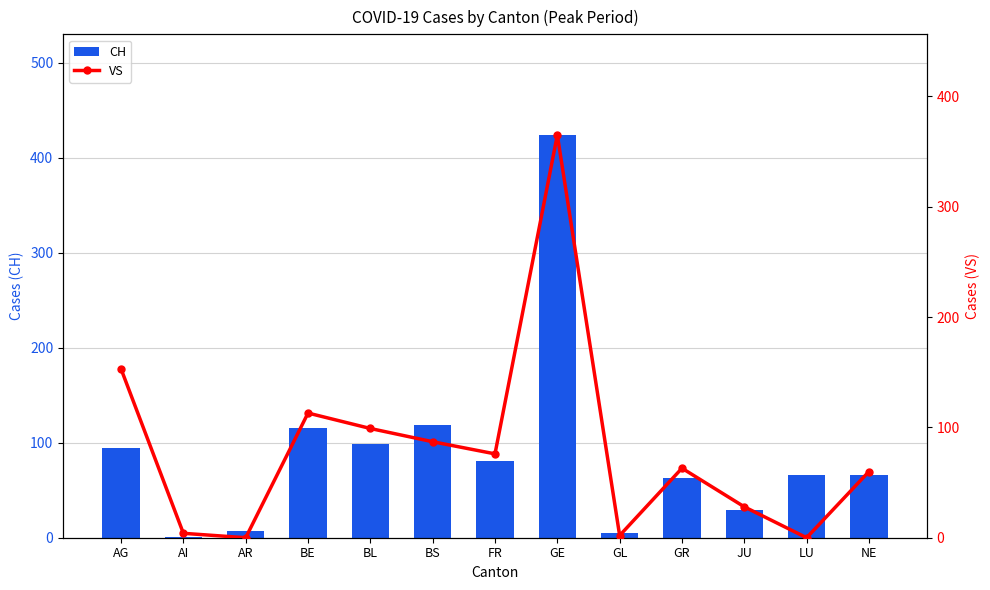

What is the sum of all CH values?

1169